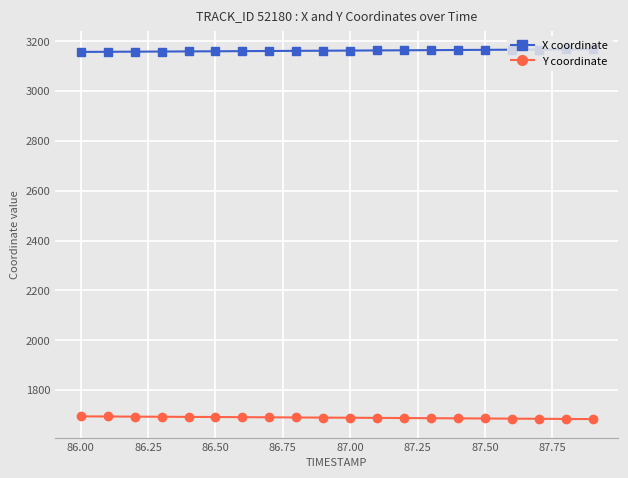

What are all the series names shown in the legend?

X coordinate, Y coordinate